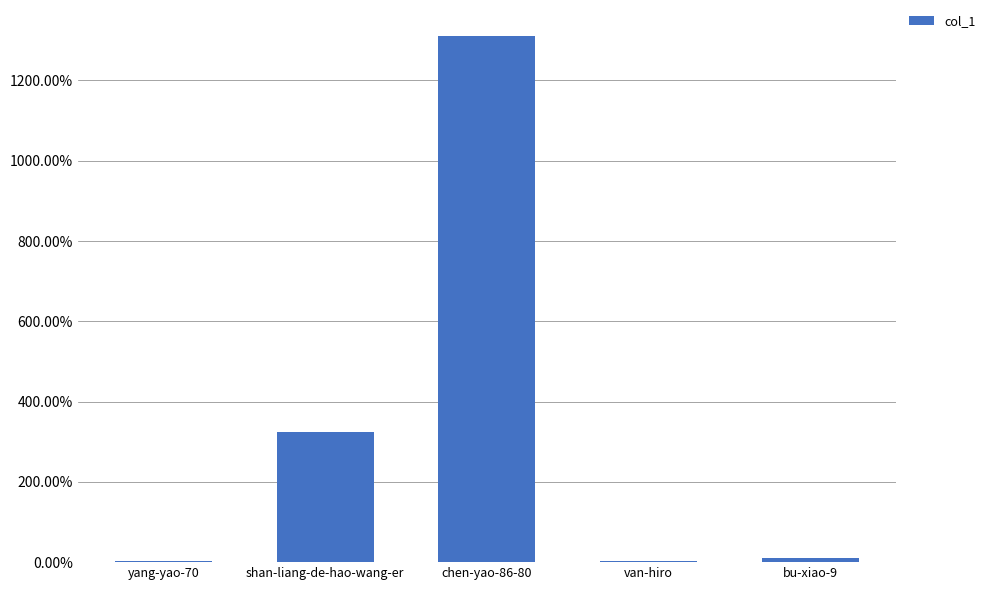

What is the average value?

330